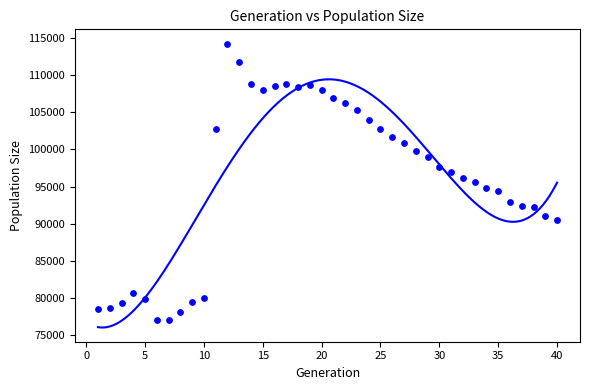

What is the range of X values (max minus min)?

39